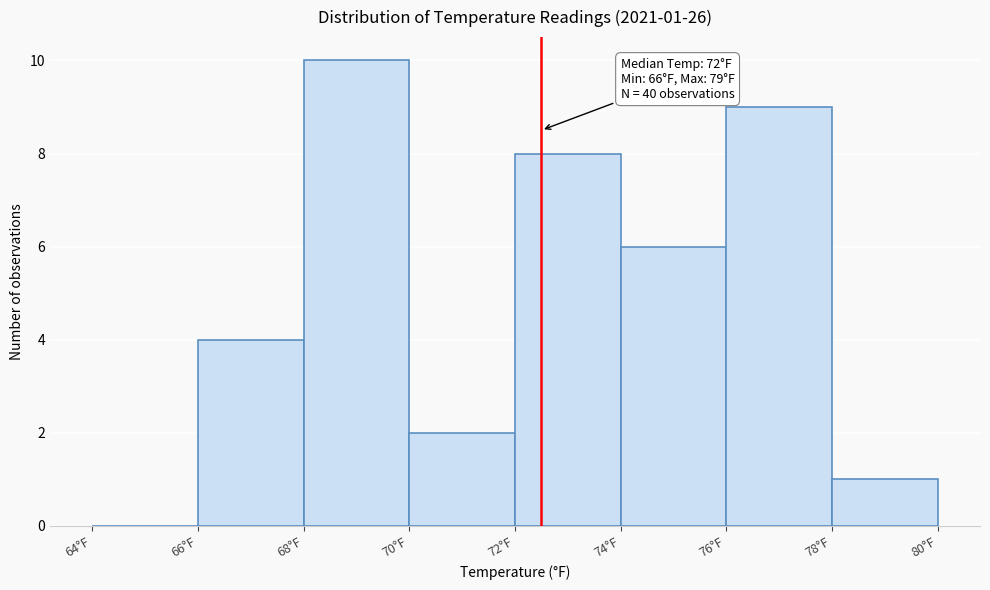

Which range on the x-axis has the tallest bar?

68 to 70